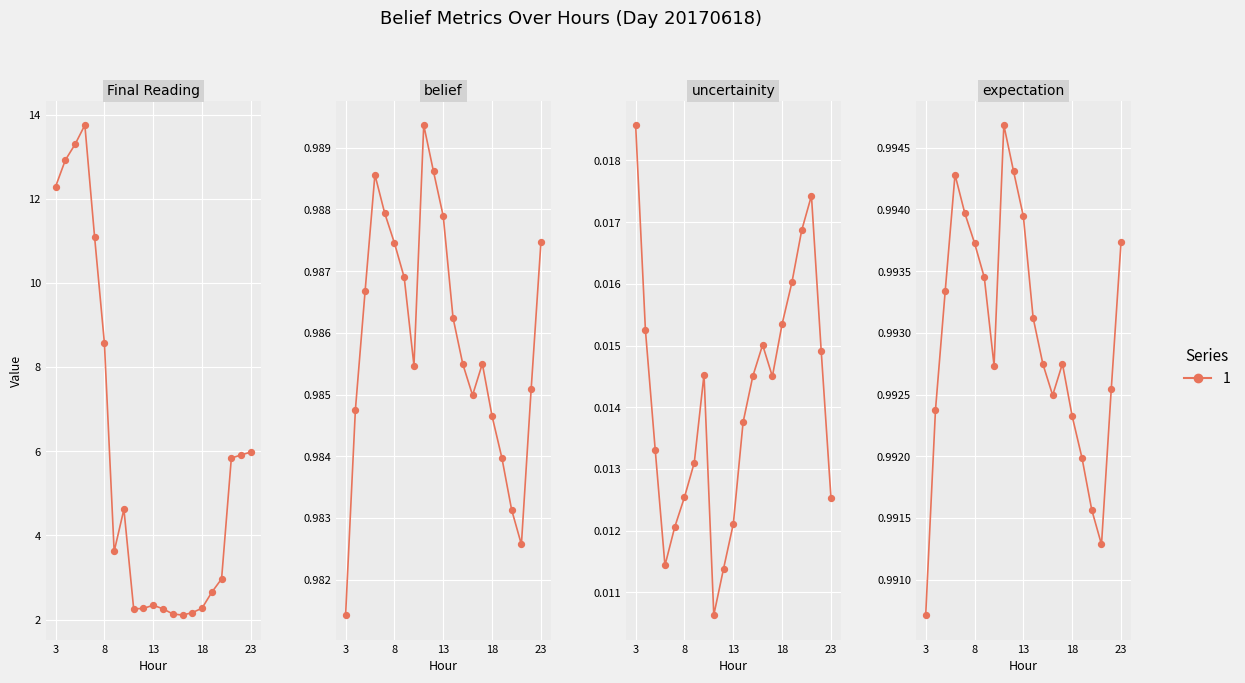

Which series has the largest Y range (max minus min)?

Final Reading